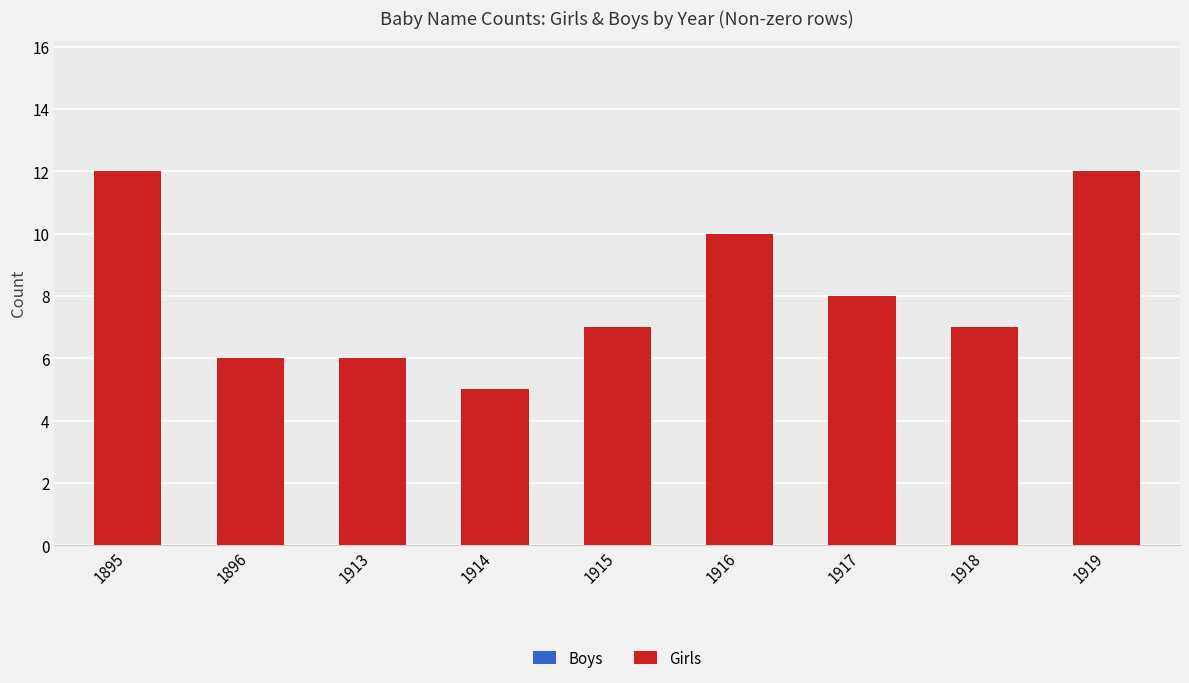

How many bars are there in total?

9